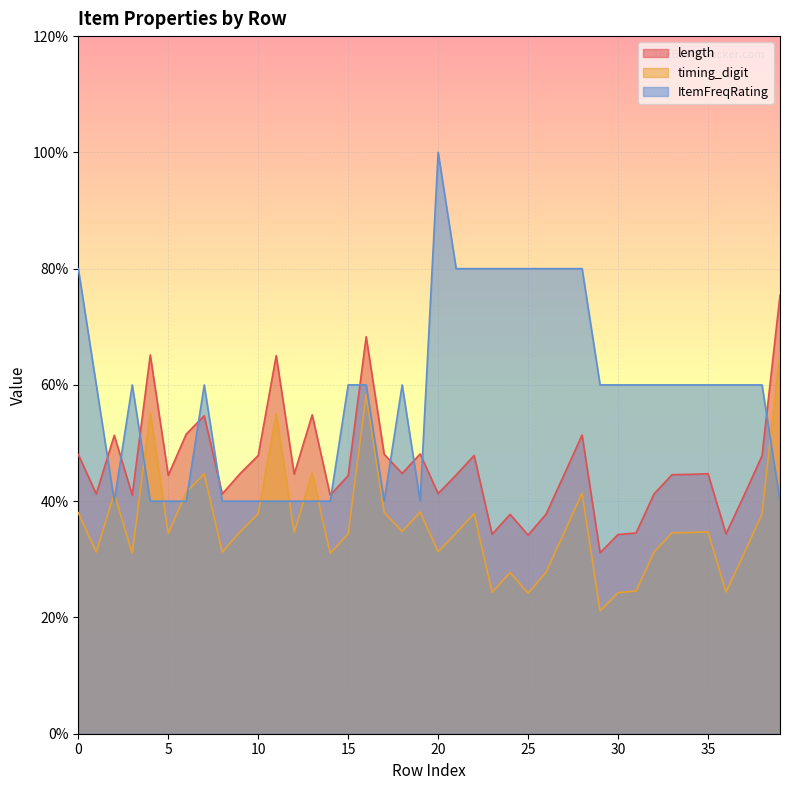

What is the total value across all series at 11?

8.0